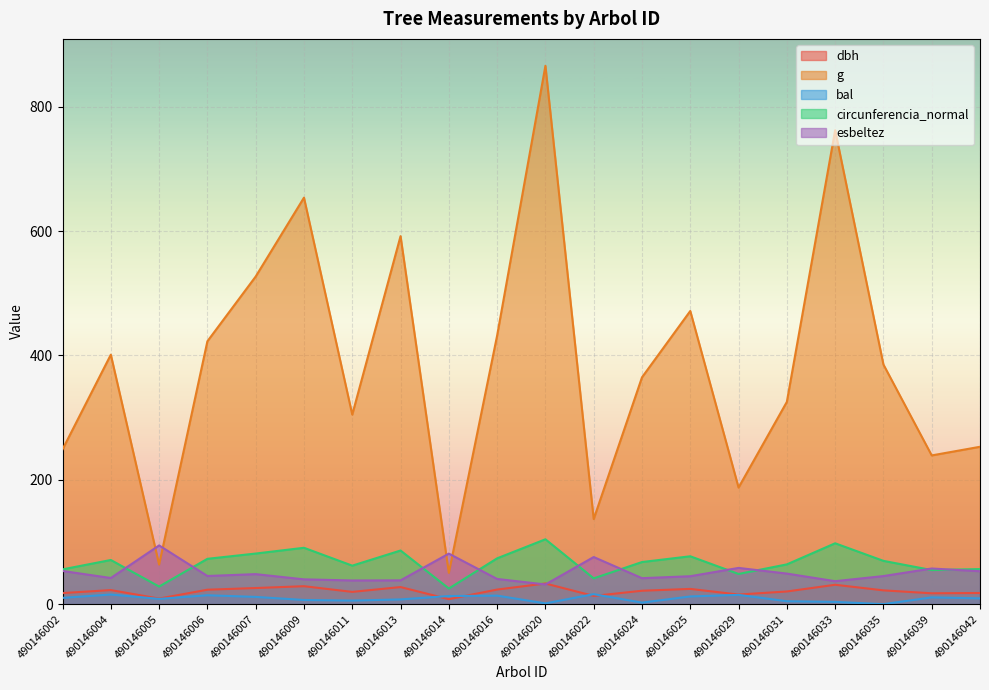

What is the sum of the esbeltez values at 490146022 and 490146033?

112.7